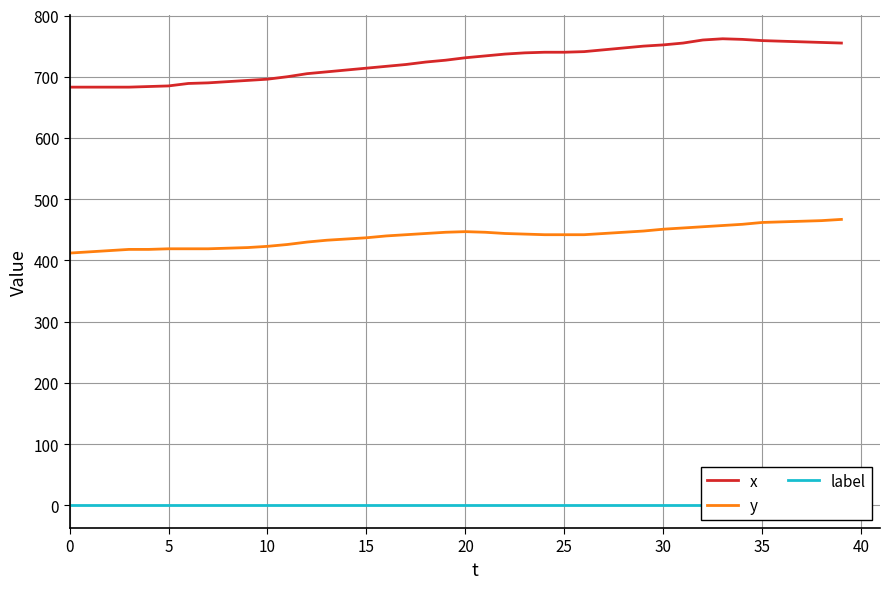

True or false: x and y intersect in this chart.

False